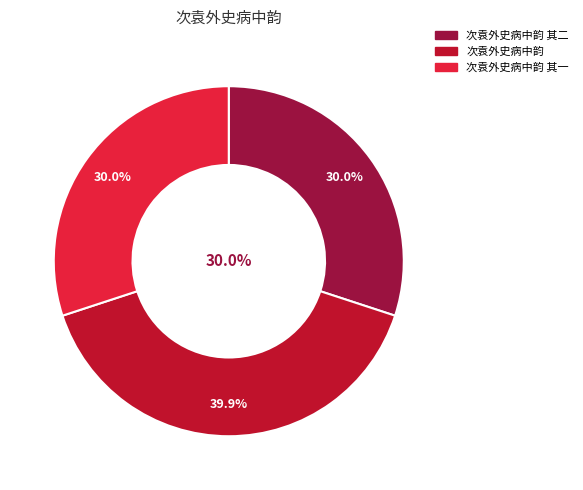

Which category has the smallest portion of the pie?

次袁外史病中韵 其一